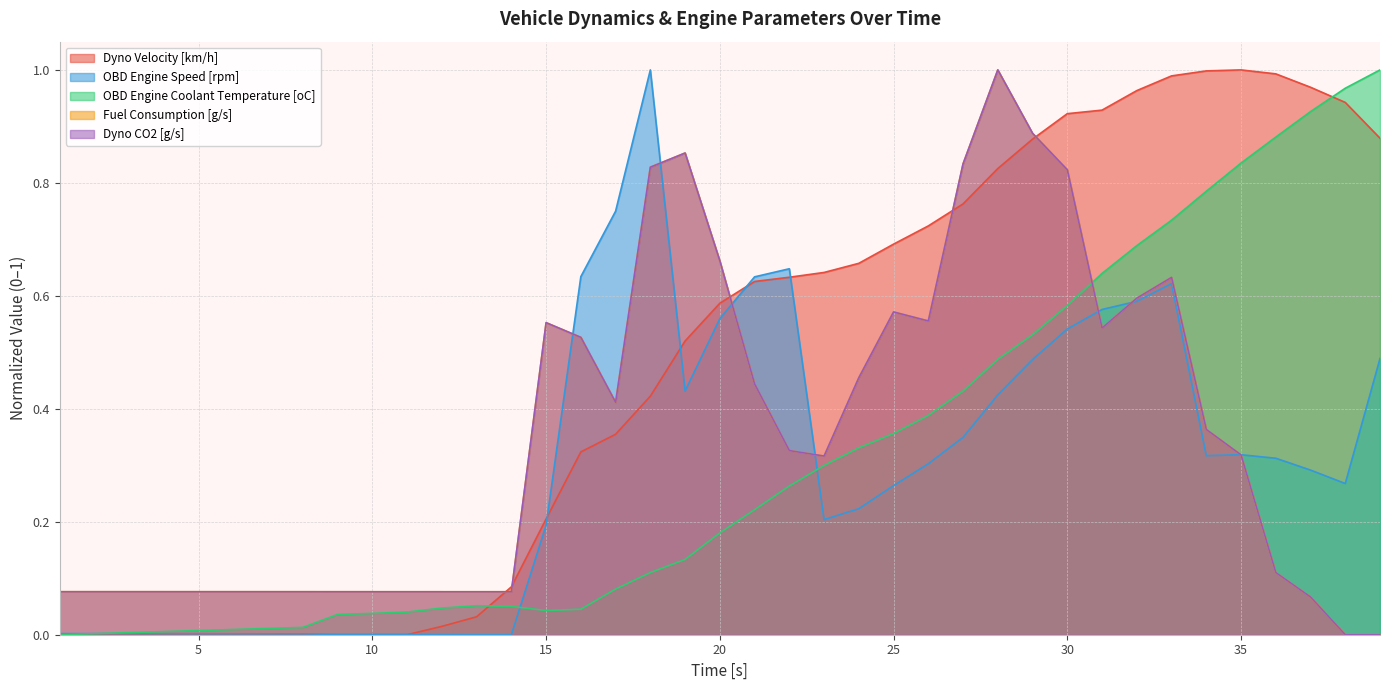

How many data points in OBD Engine Coolant Temperature [oC] are above 0?

38